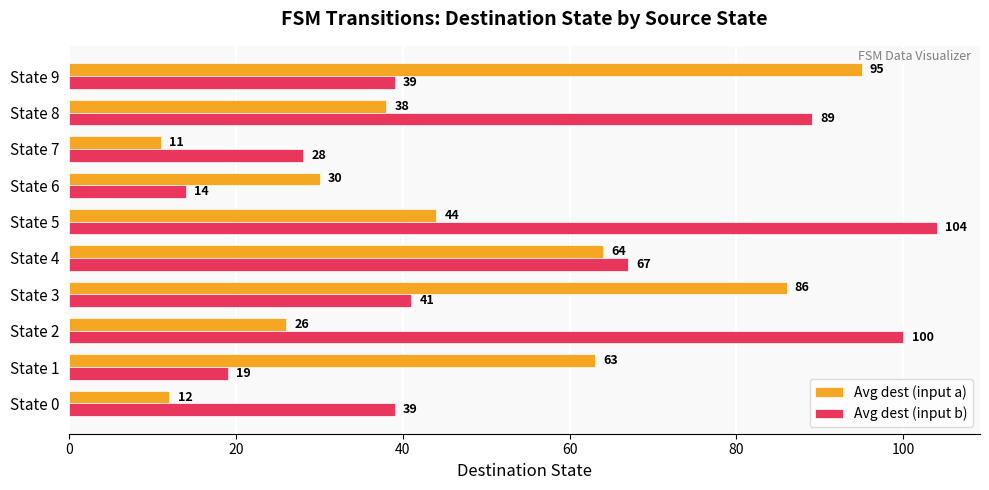

What is the total value across all series at State 5?

148